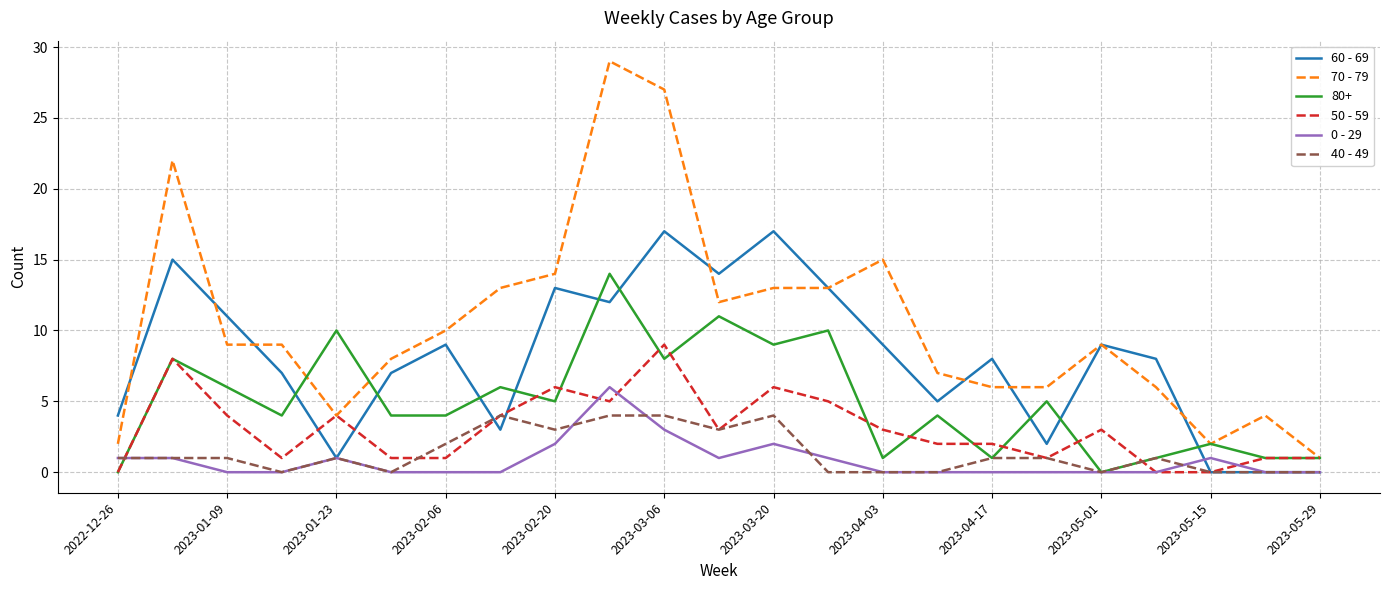

Which series has the largest total across all categories?

70 - 79